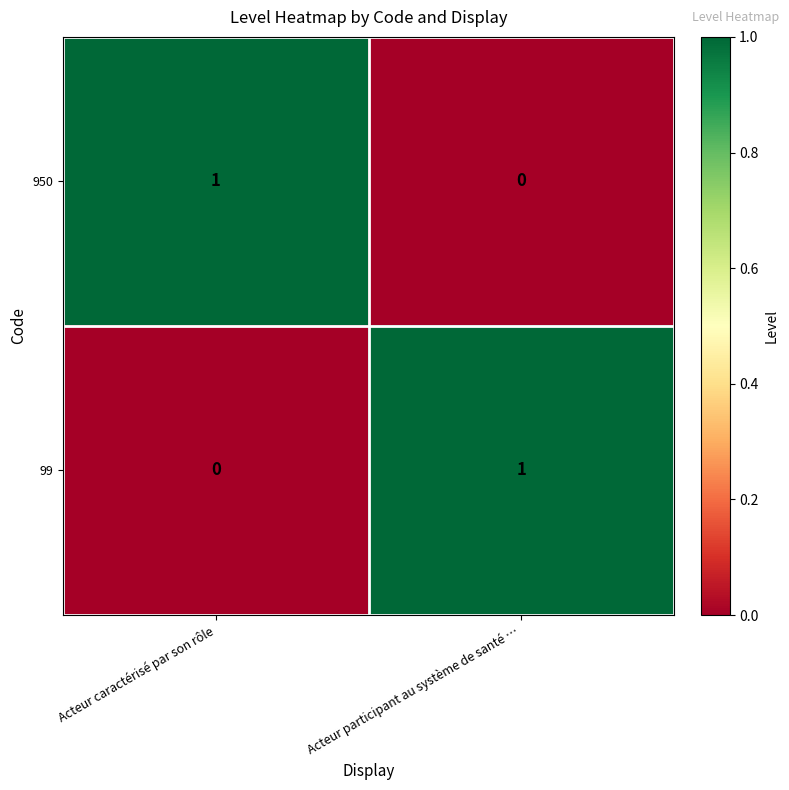

What is the maximum value shown in the chart?

1